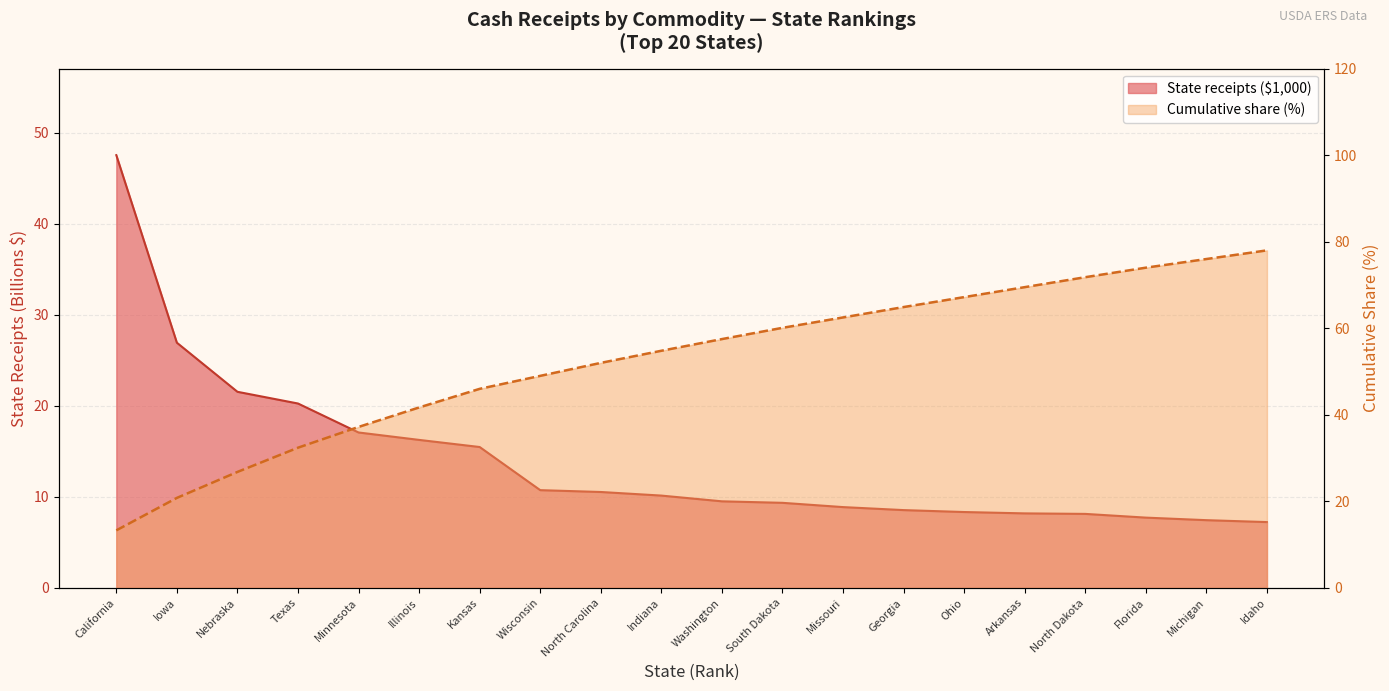

Where is State receipts ($1,000) nearest to the value 27?

Iowa